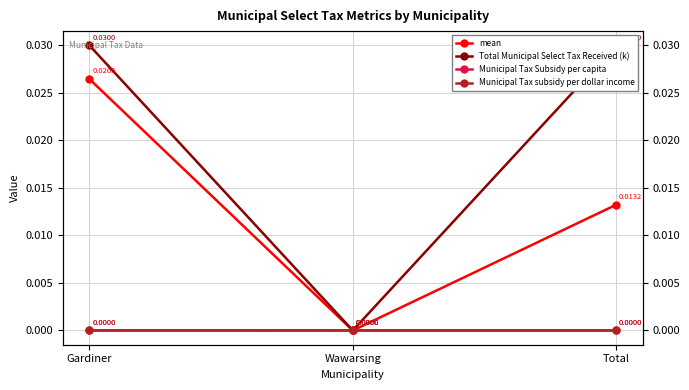

How many lines are shown in the chart?

4